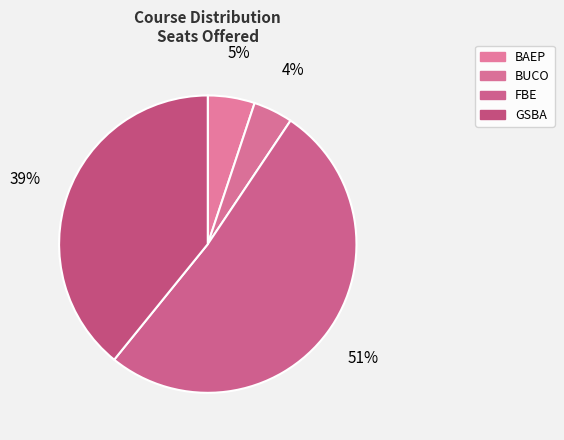

Which category has the biggest portion of the pie?

FBE